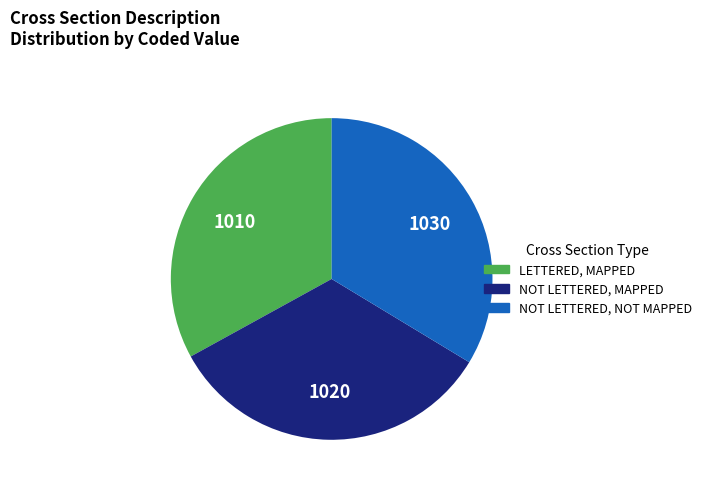

Is there any slice that represents more than half of the pie?

No